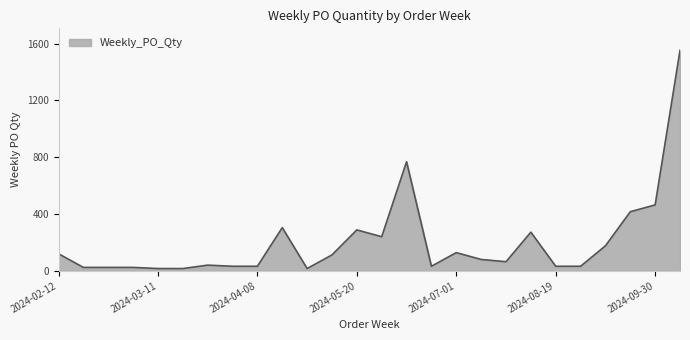

Reading right to left, extract all data points from this chart.

1552	464	416	176	32	32	272	64	80	128	32	768	240	288	112	16	304	32	32	40	16	16	24	24	24	120